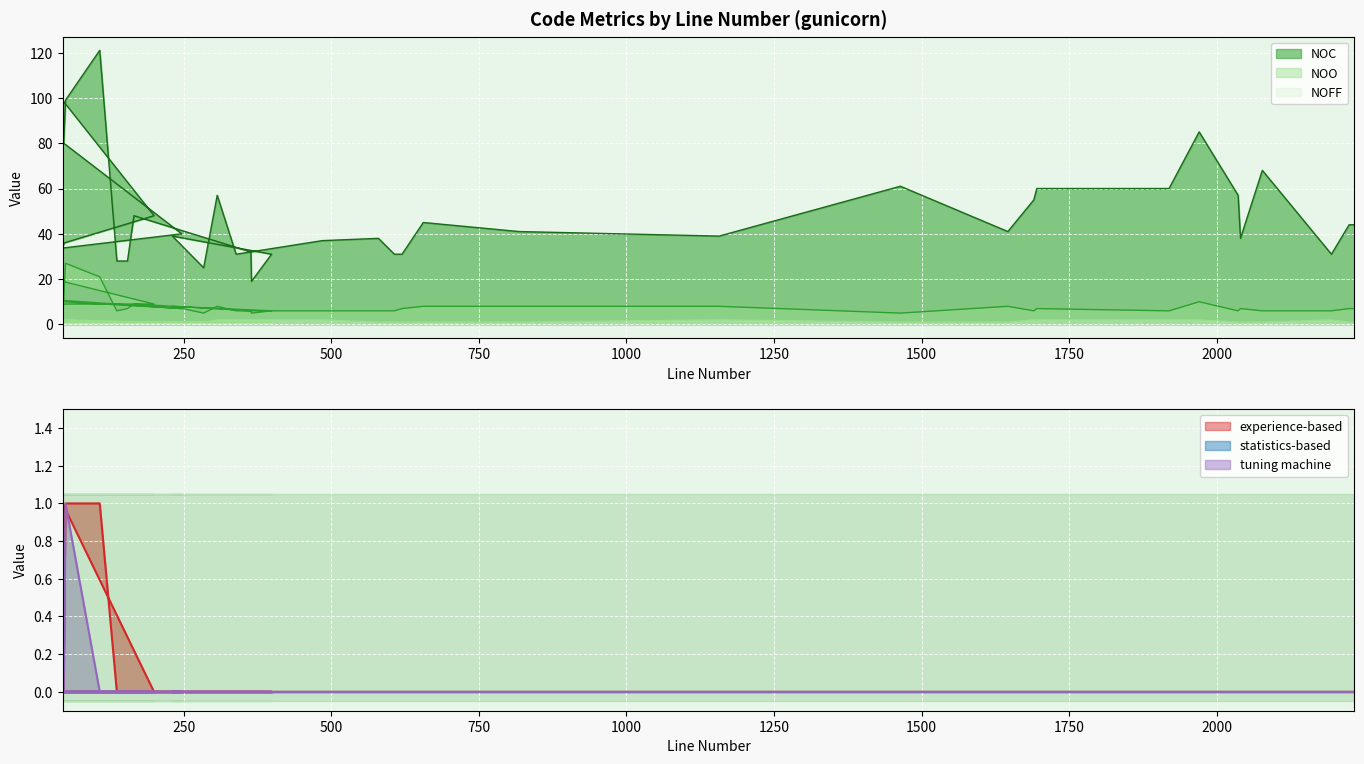

True or false: experience-based and tuning machine cross at least once.

False